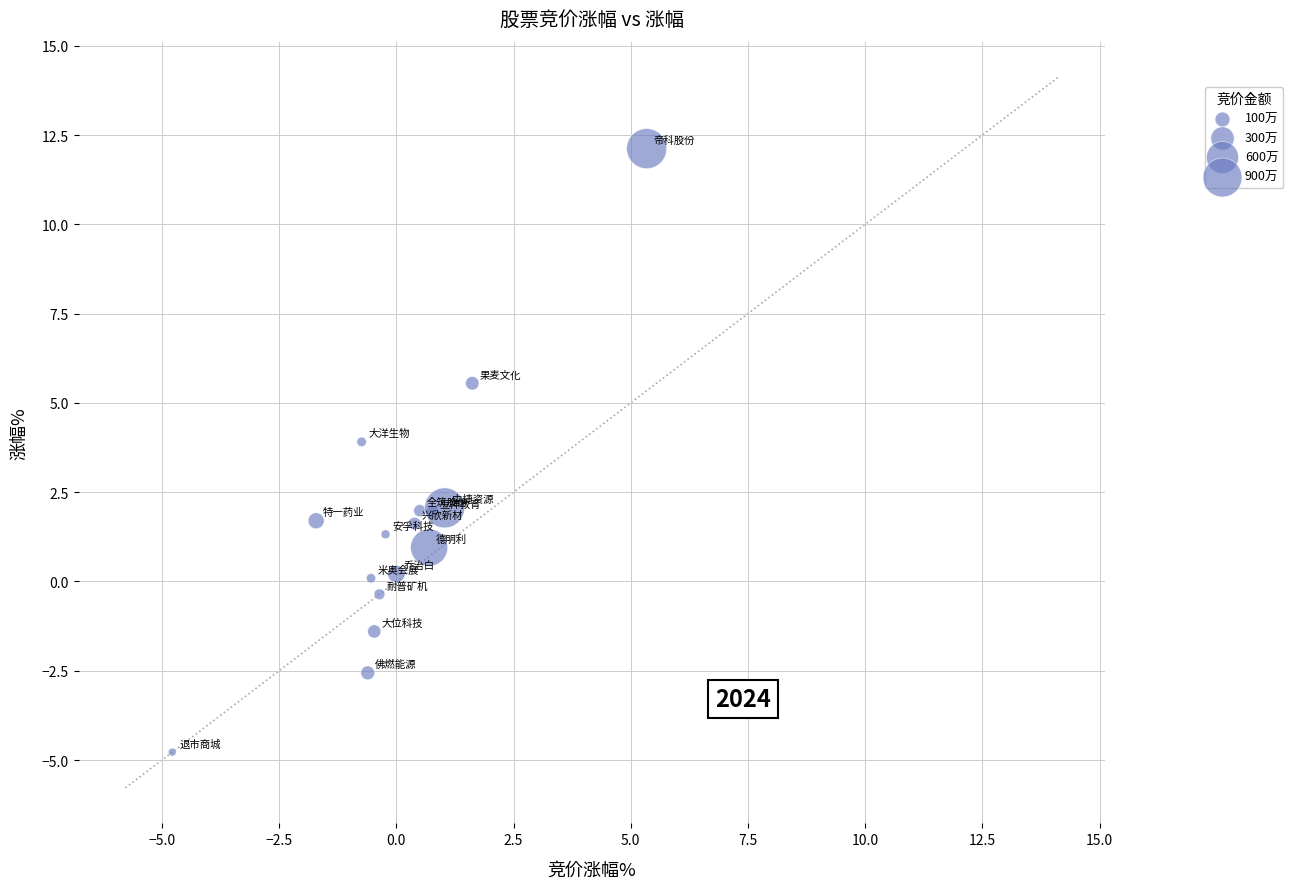

What is the range of Y values (max minus min)?

16.9